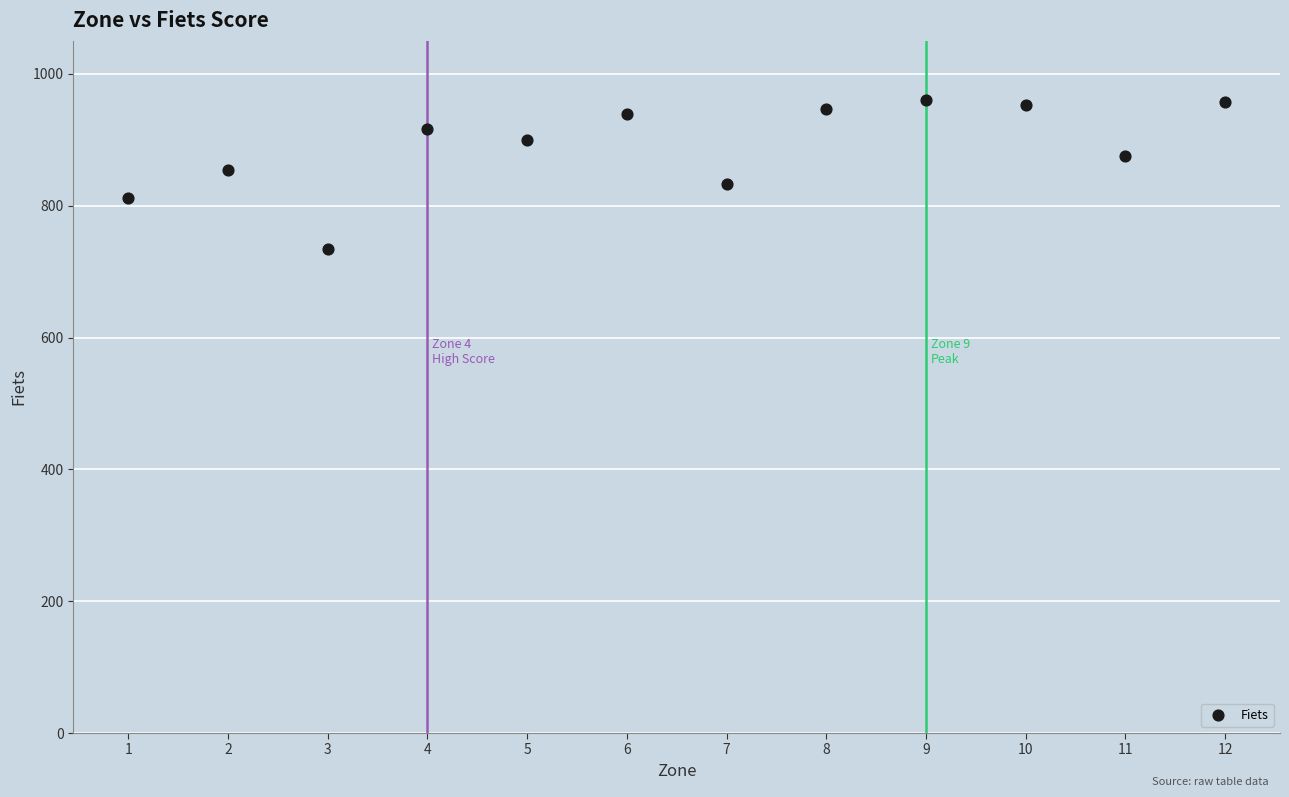

What is the range of X values (max minus min)?

11